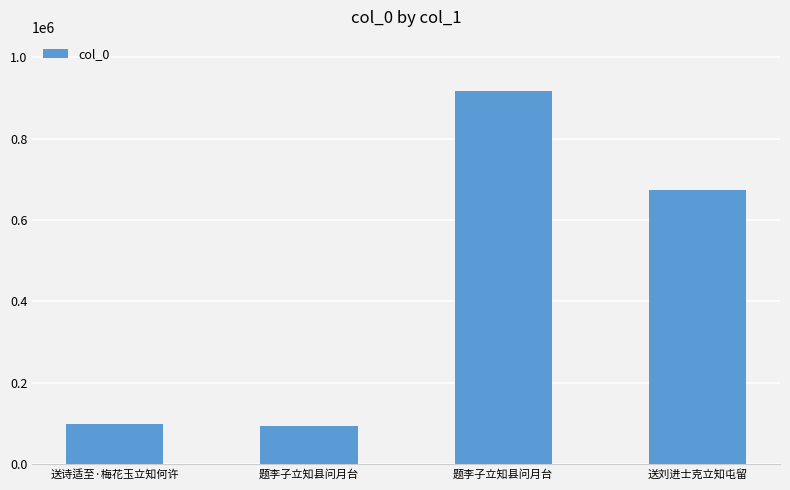

How many data points does each series have?

4